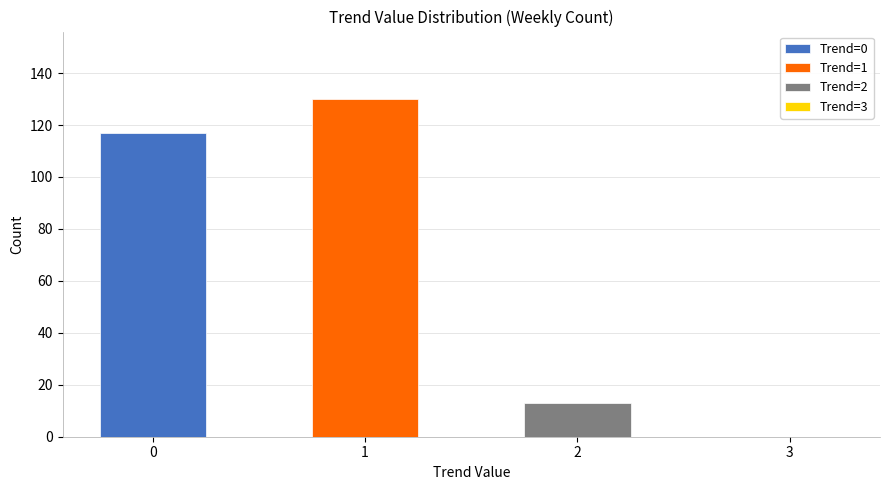

At which category does the chart reach its peak across all series?

1